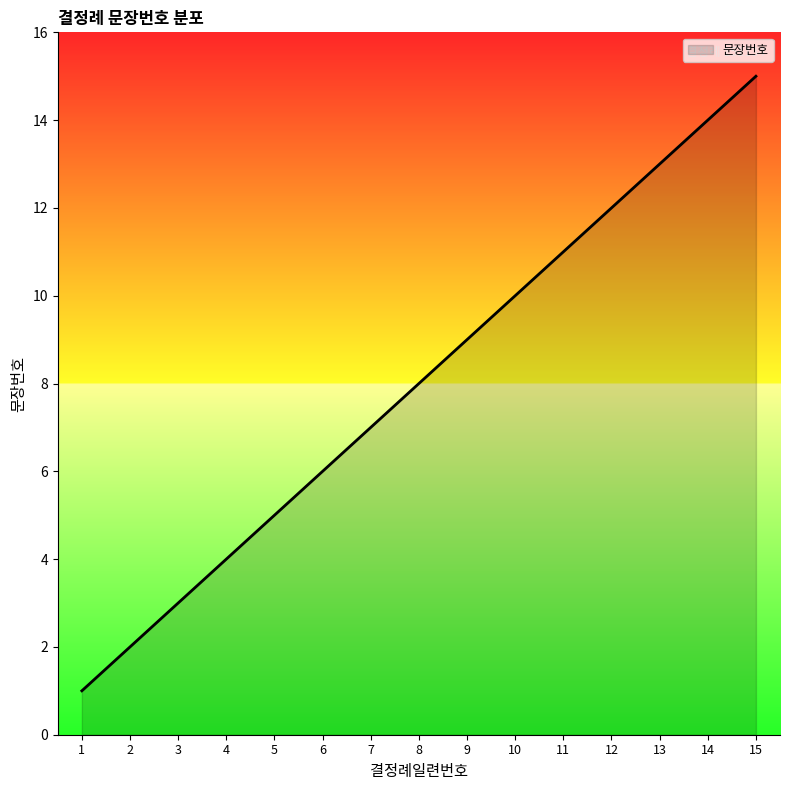

What is the greatest value displayed?

15